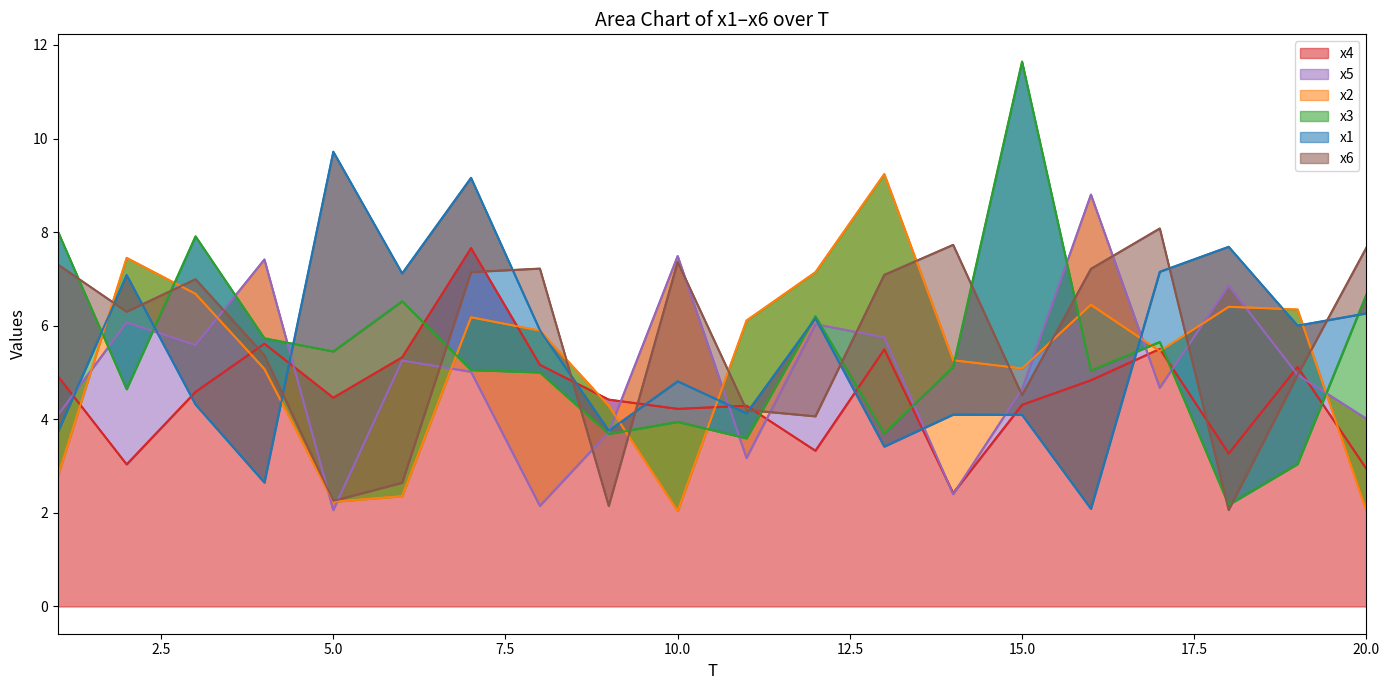

What is the sum of the x3 values at 9 and 19?

6.7